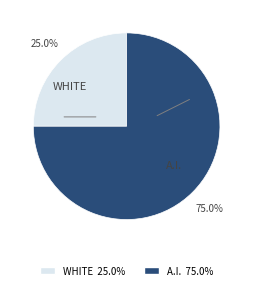

How much of the chart is everything except A.I.?

25.0%